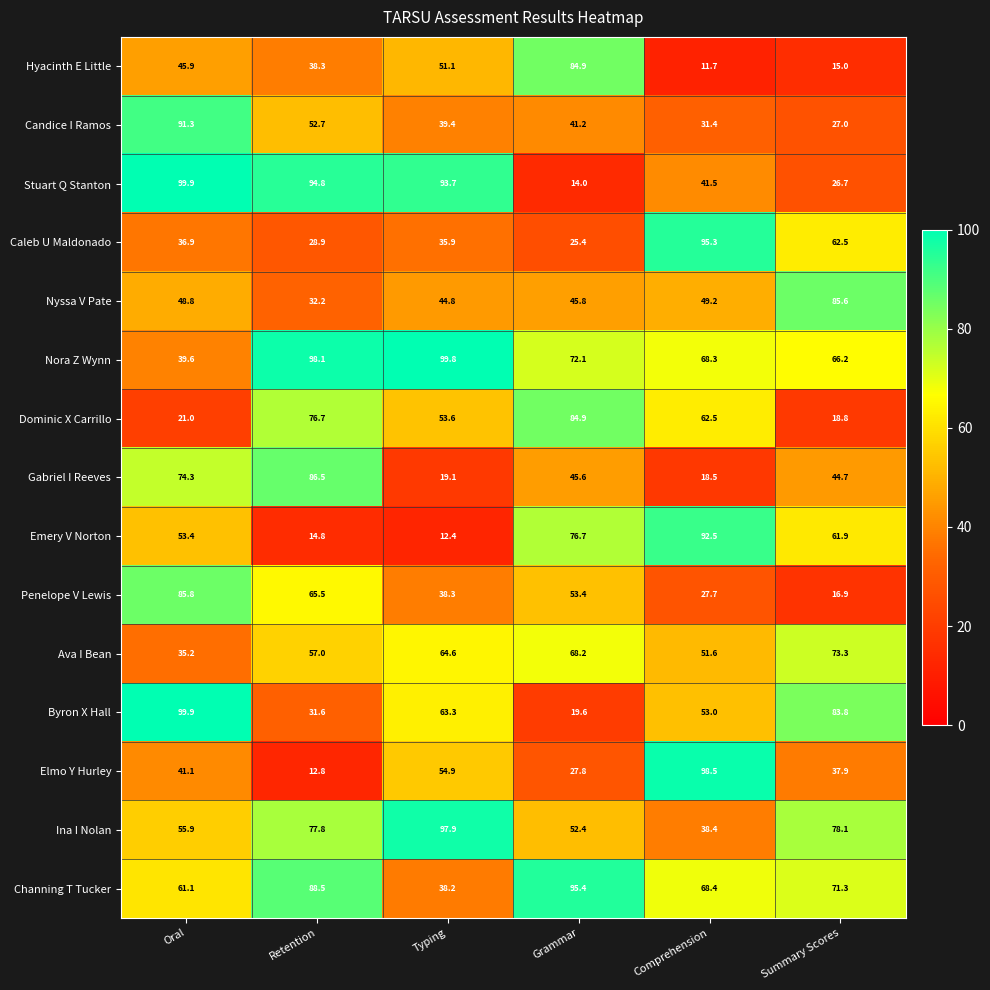

How many series are shown in this chart?

15